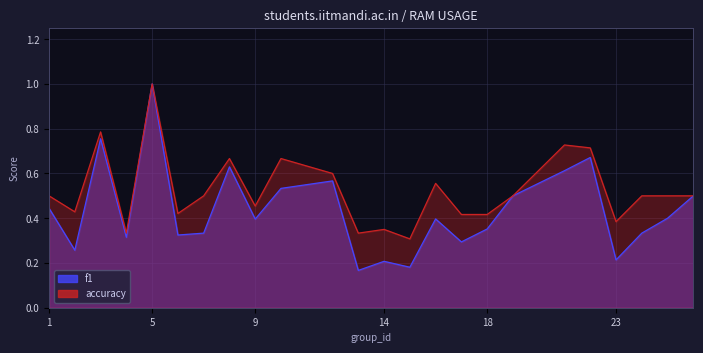

Which series changed the most between 6 and 22?

f1